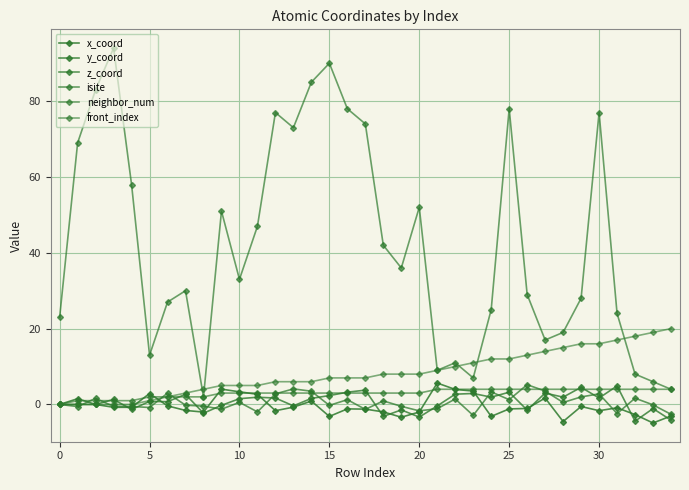

How many data points does each series have?

35